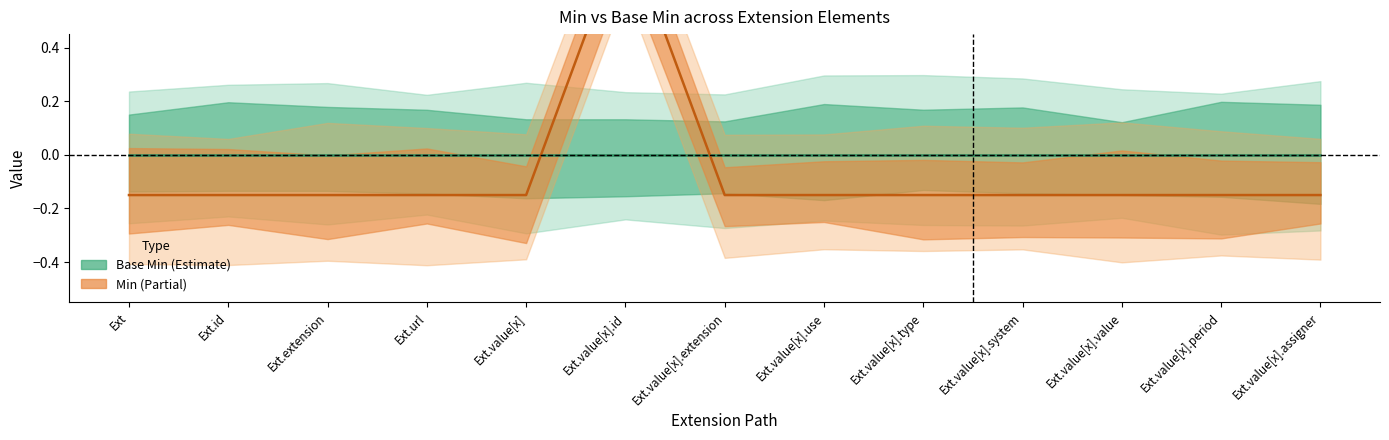

Reading right to left, list all the values displayed in this chart.

-0.1	-0.1	-0.1	-0.1	-0.1	-0.1	-0.1	0.8	-0.1	-0.1	-0.1	-0.1	-0.1